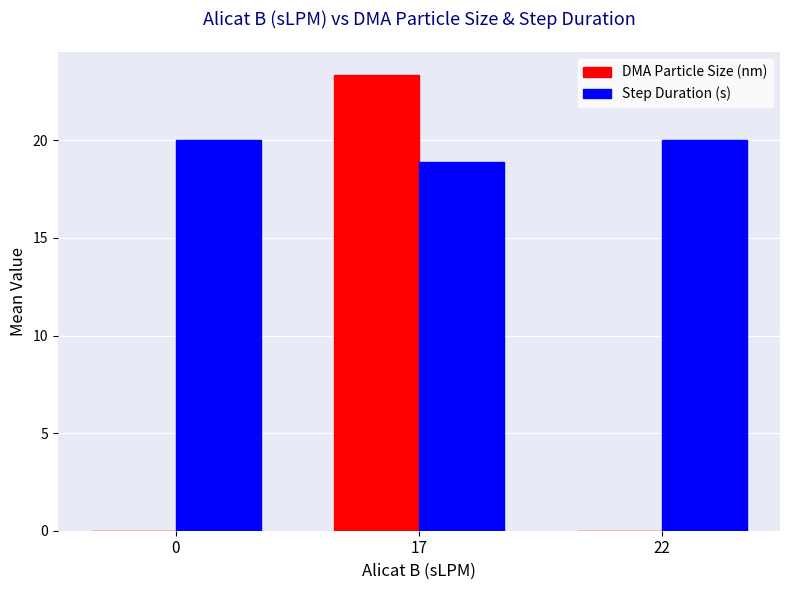

How many groups of bars are there?

3